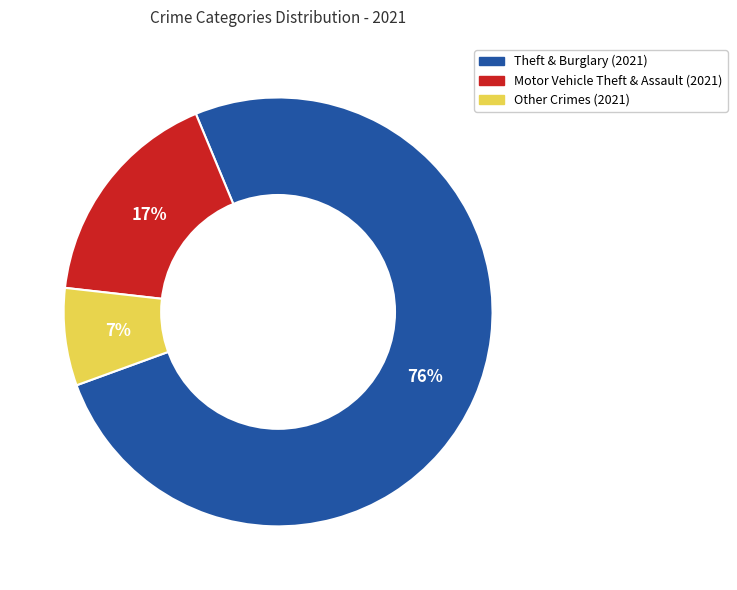

To the nearest percent, what is the average slice percentage?

33%